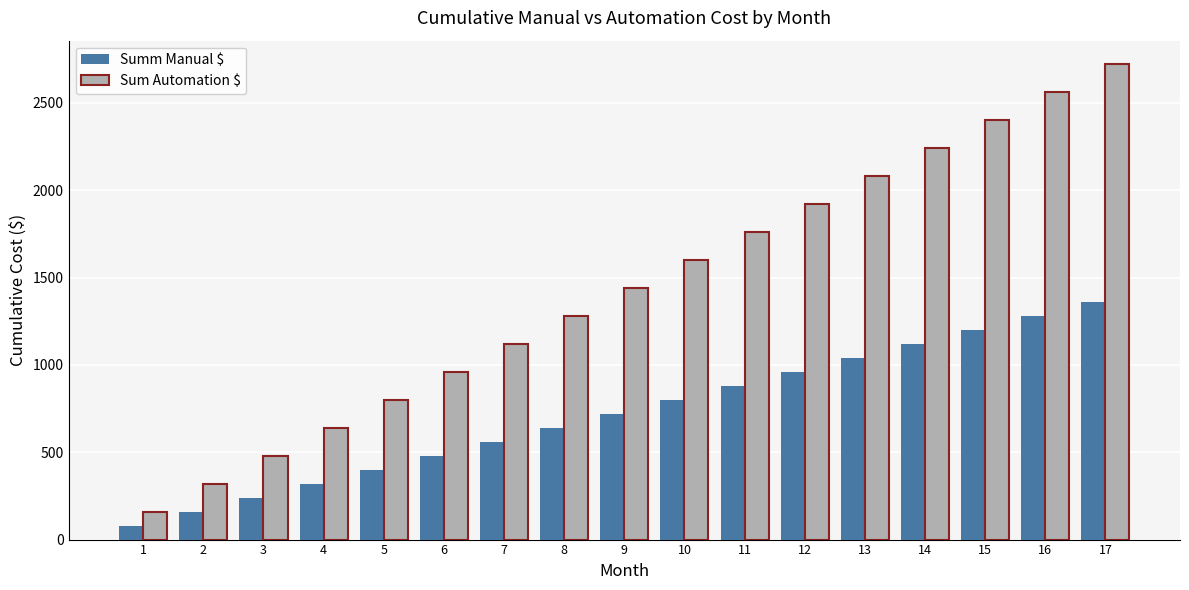

What are all the series names shown in the legend?

Summ Manual $, Sum Automation $